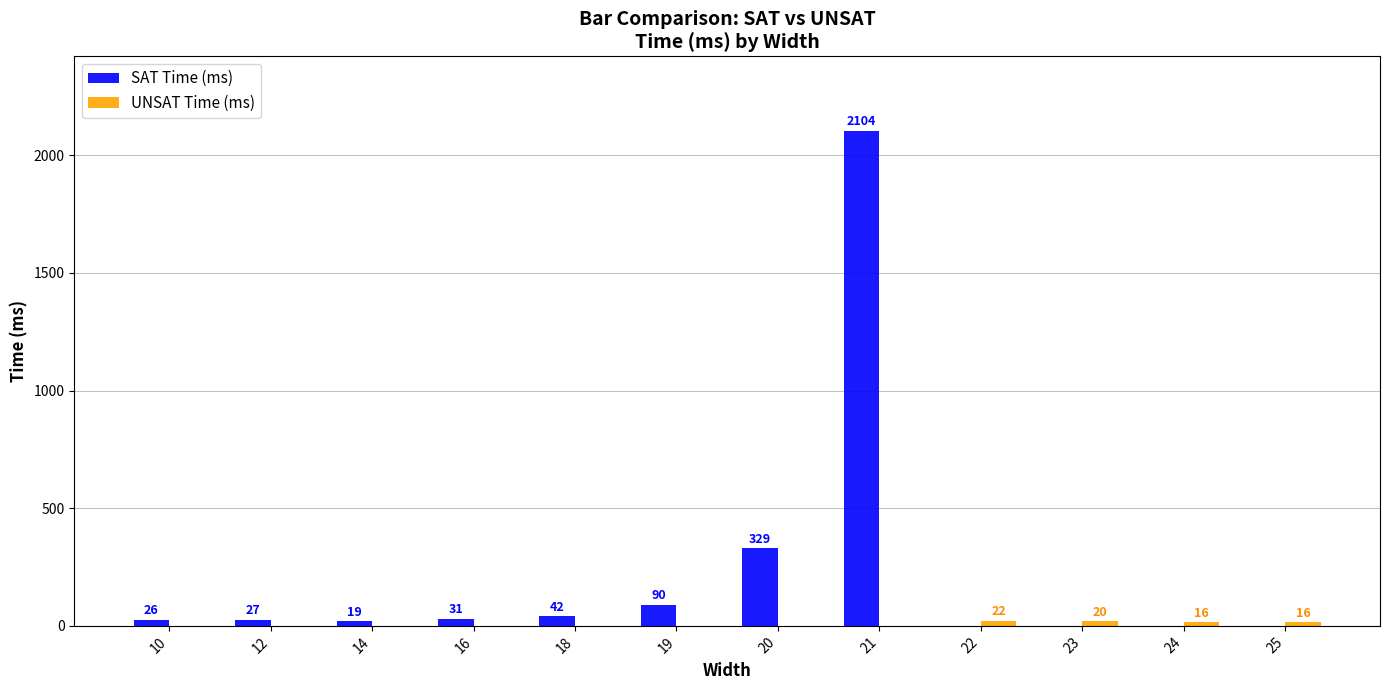

What is the greatest value displayed?

2104